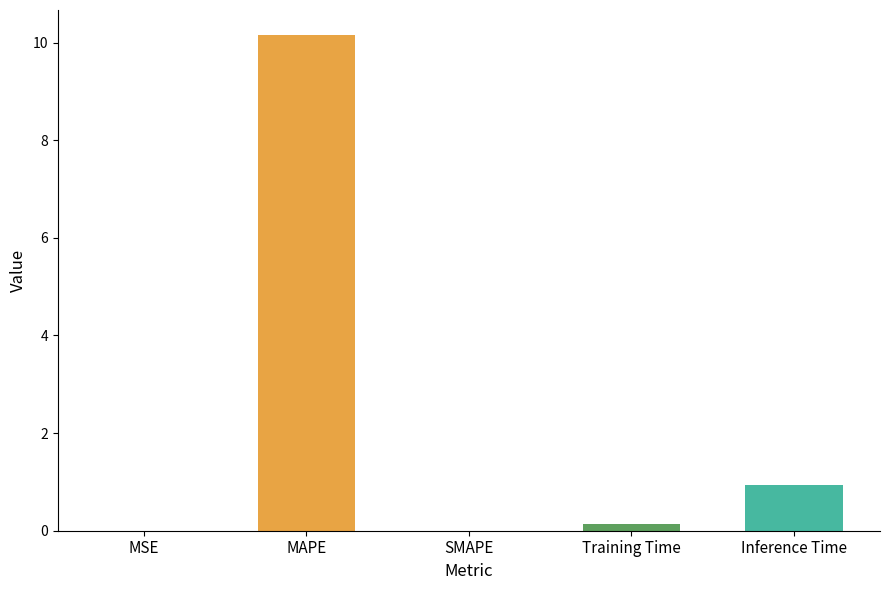

Is it true that the value at Inference Time is 0.3?

False